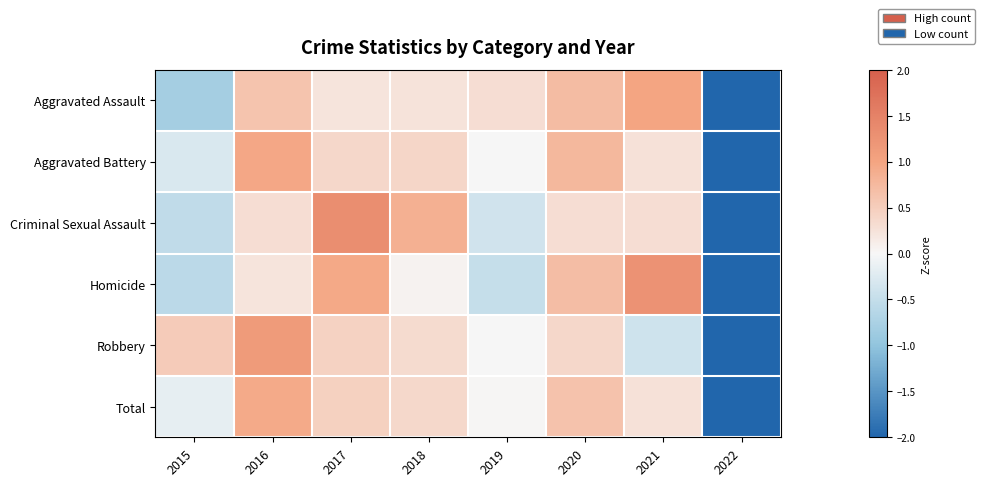

What is the spread (max minus min) of values at 2017?

1.1